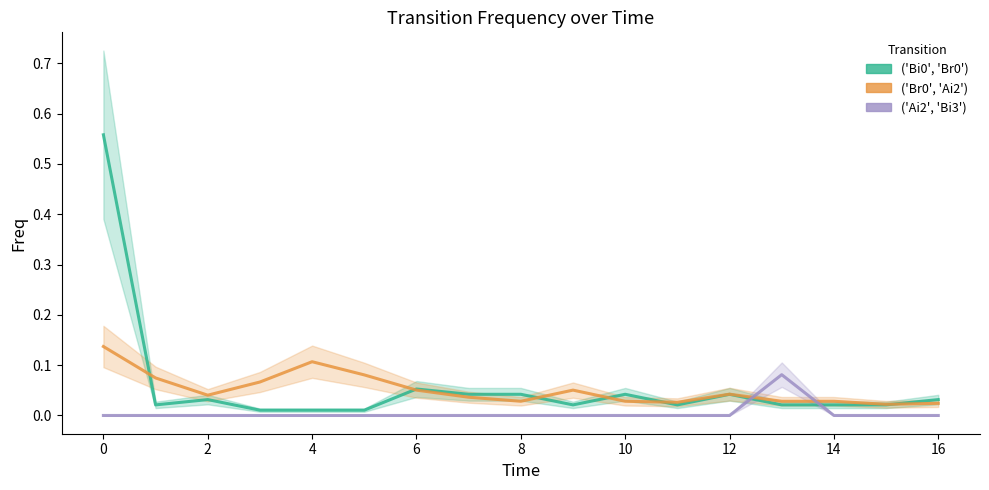

What is the greatest value displayed?

0.6